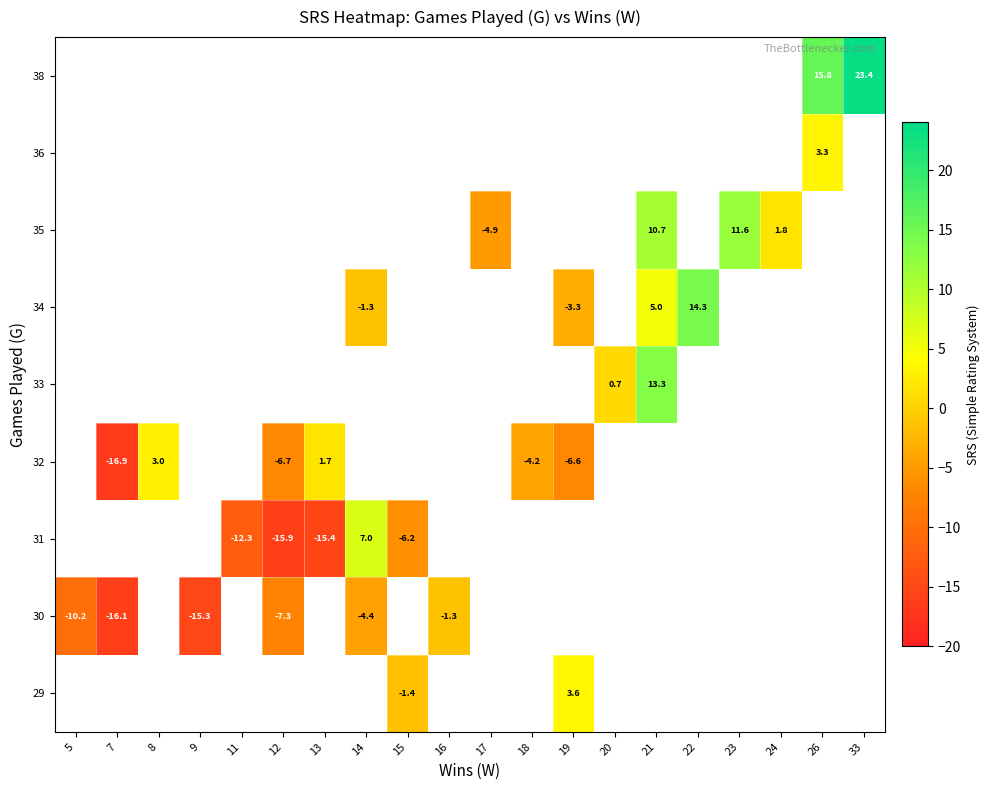

The 32 series shows -4.2 at 18. True or false?

True